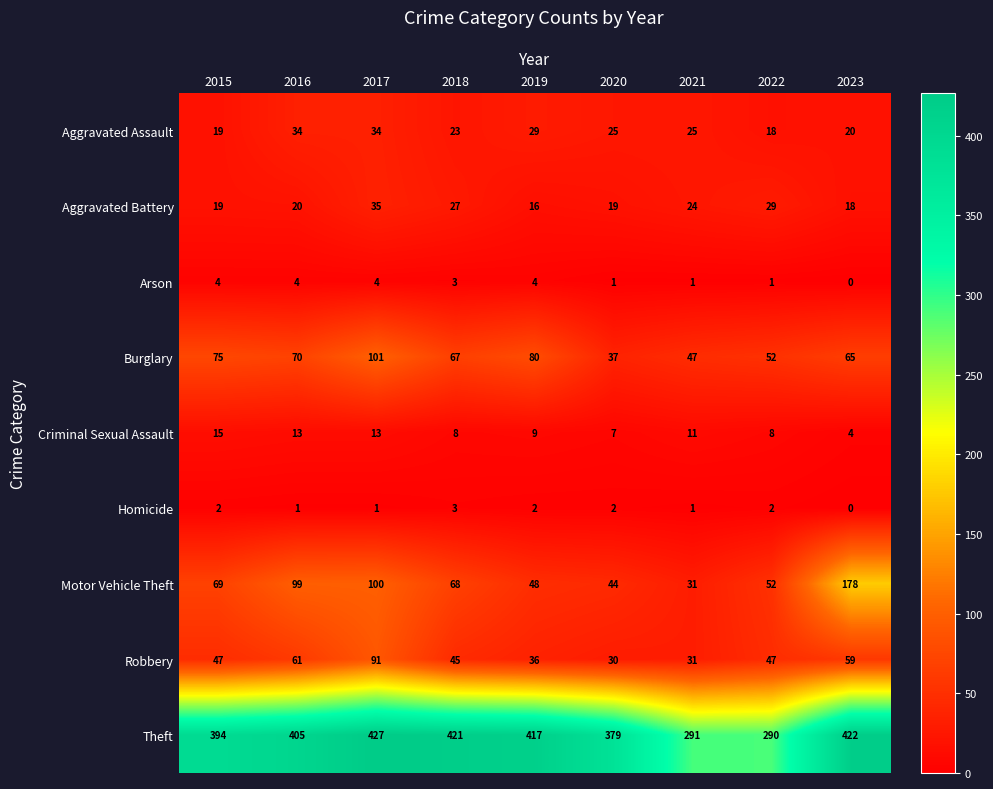

What is the sum of the Burglary values at 2023 and 2015?

140